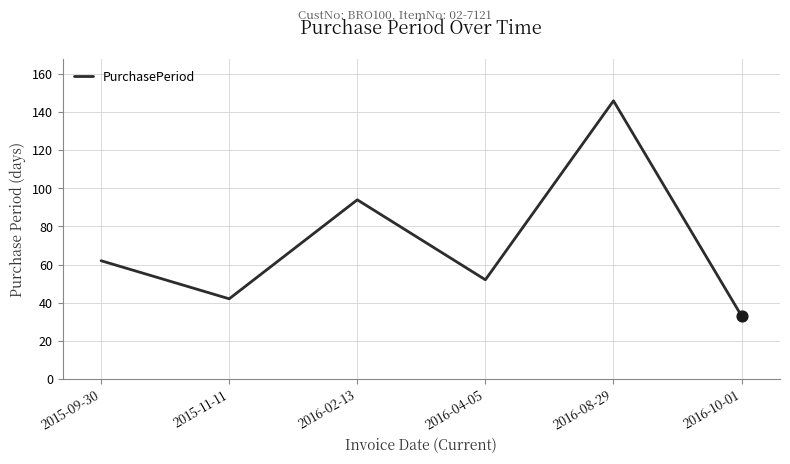

What is the ratio of the value at 2016-02-13 to the value at 2015-11-11?

2.2